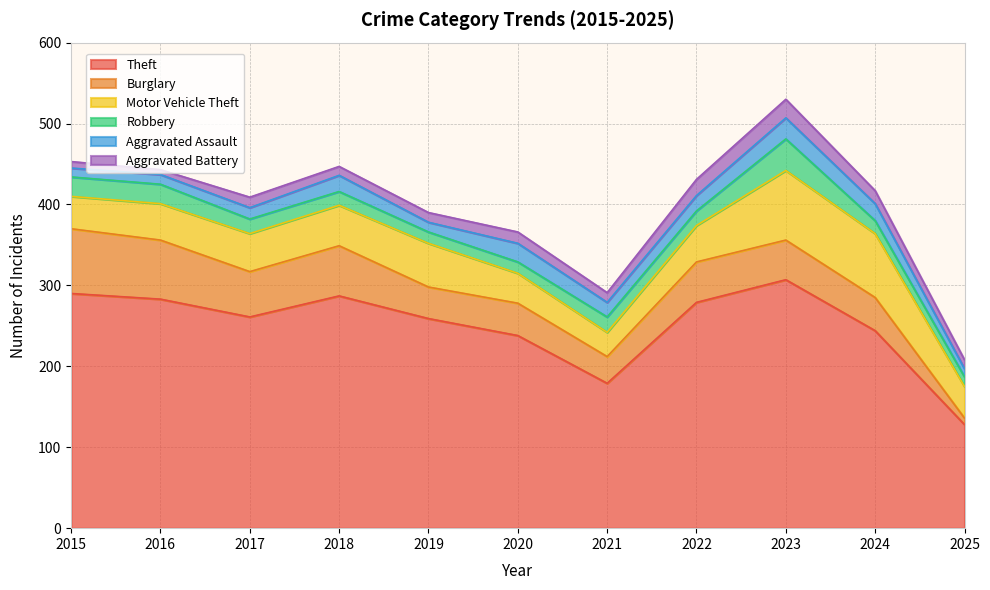

True or false: Aggravated Assault and Robbery intersect in this chart.

True